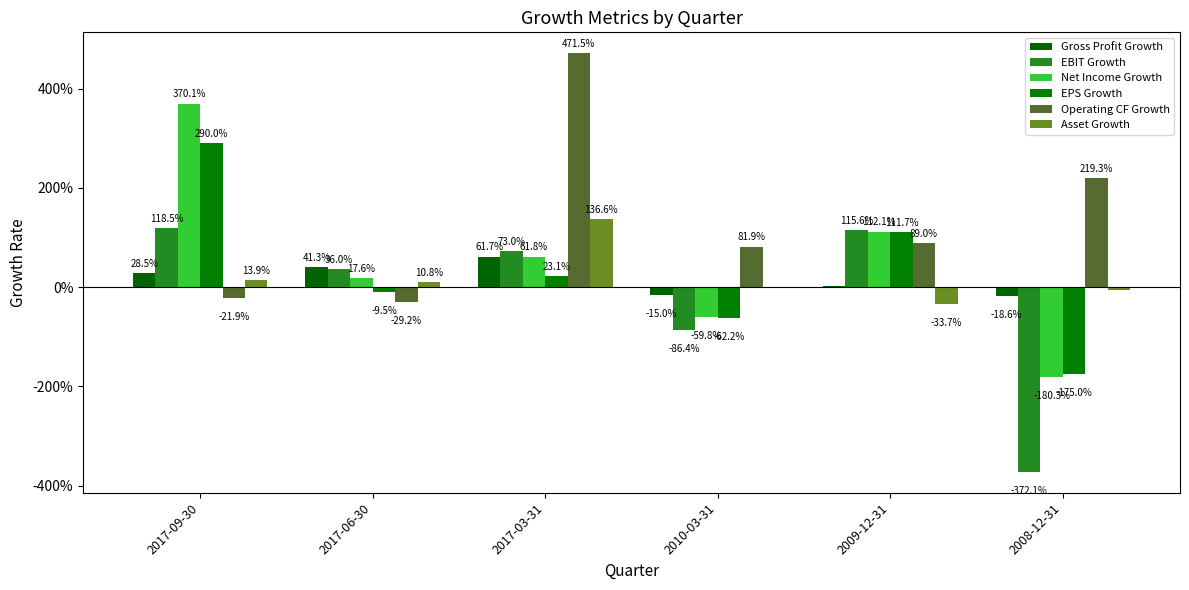

Are the bars grouped side by side (vs. stacked)?

Yes